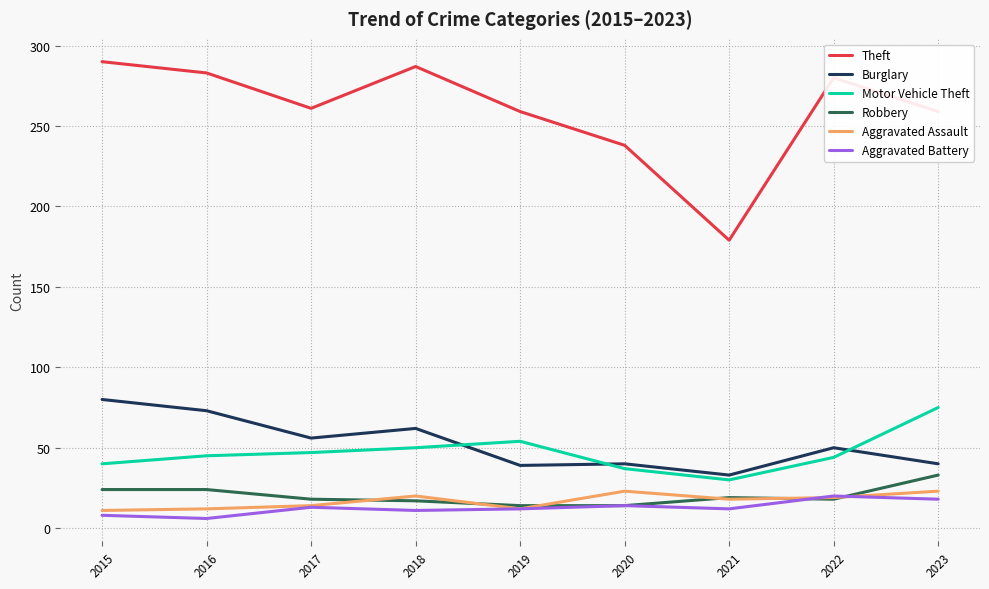

At which label does Motor Vehicle Theft reach its minimum?

2021